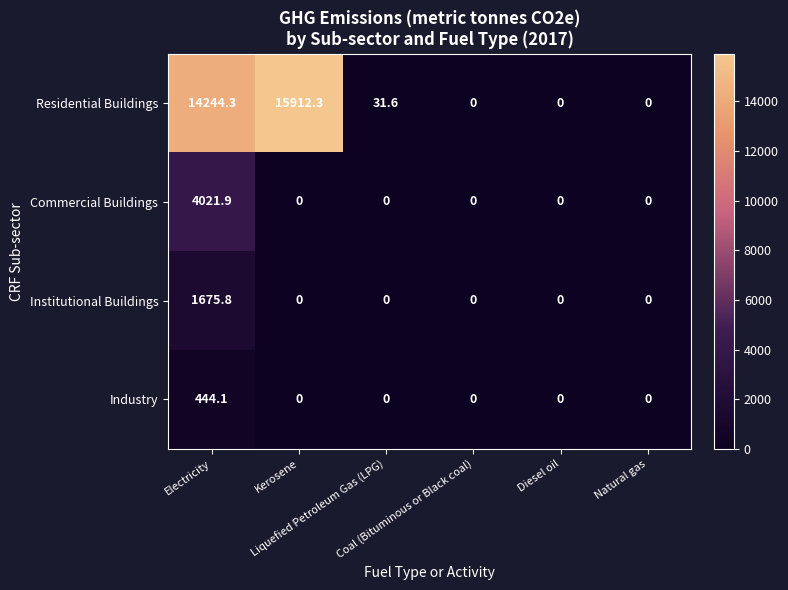

What is the sum of all Institutional Buildings values?

1675.8